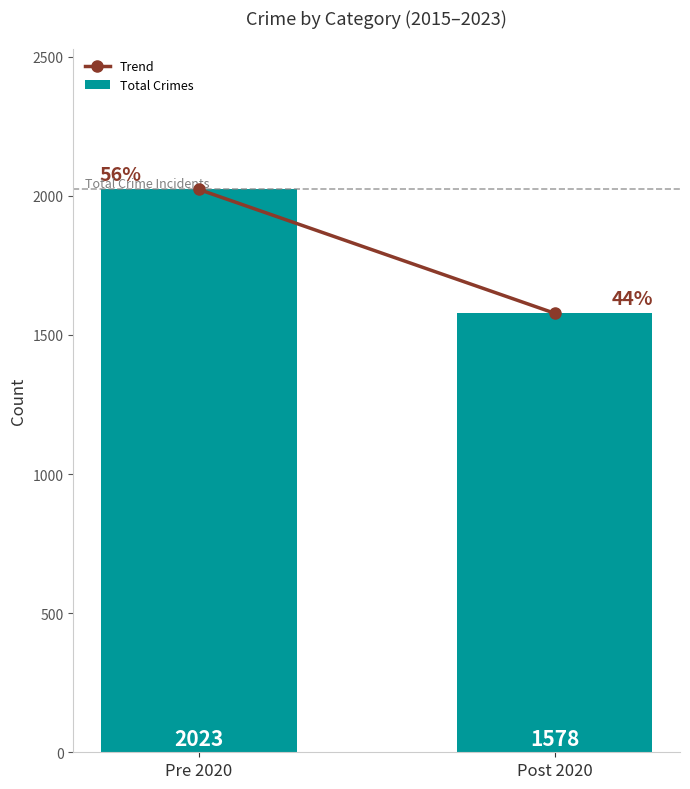

The value at Post 2020 is 1578. True or false?

True